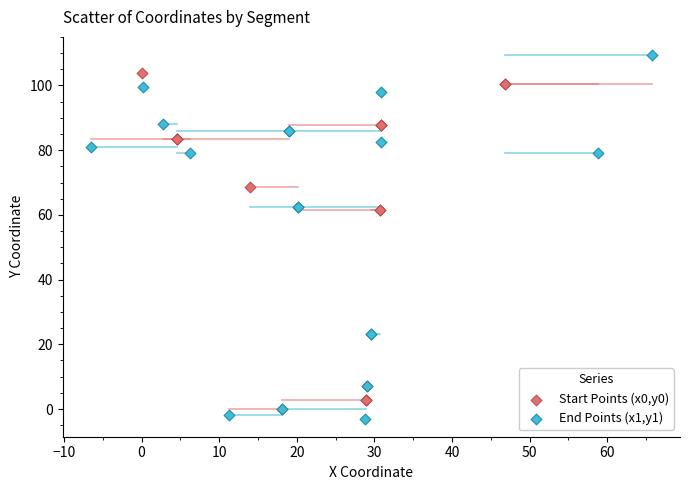

Which series reaches the maximum Y coordinate?

End Points (x1,y1)